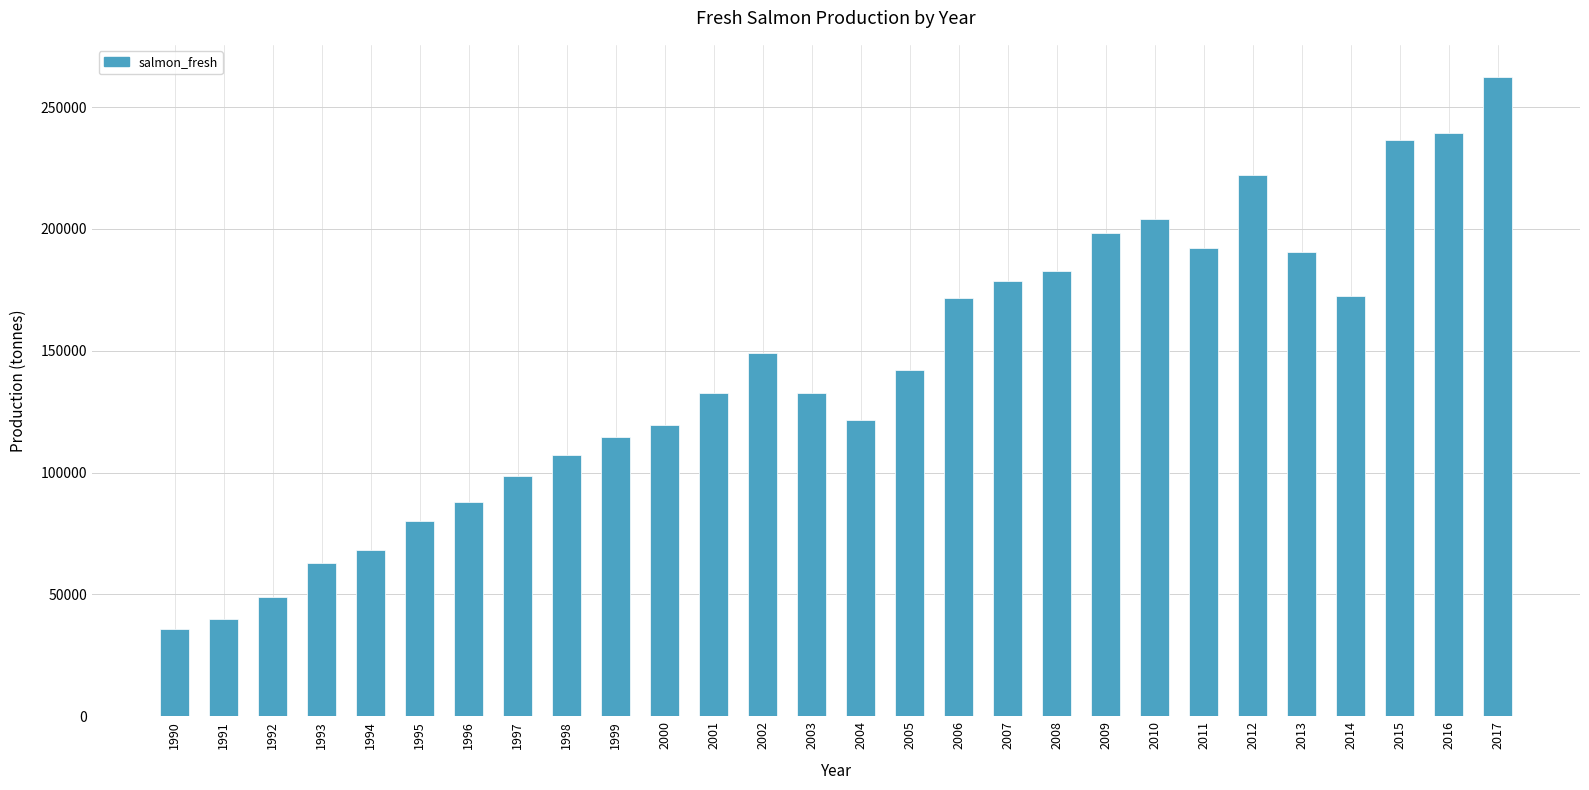

How many distinct data groups are displayed?

1